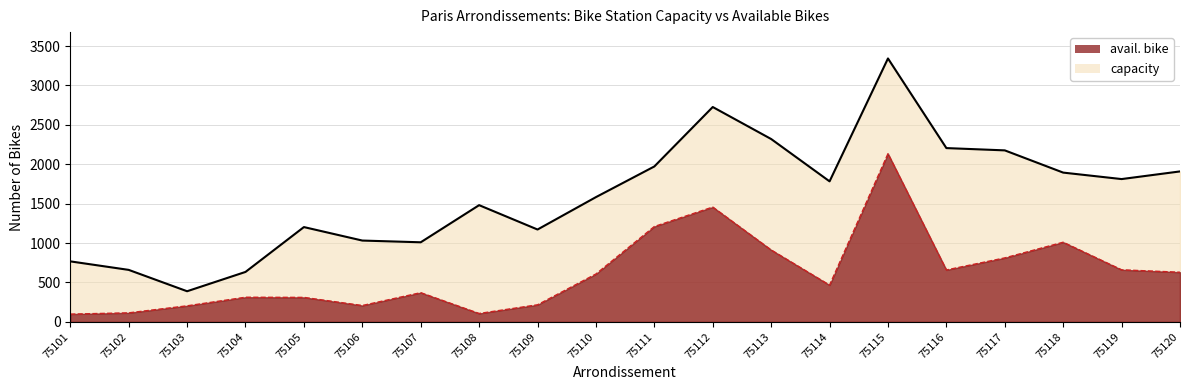

What is the smallest value displayed?

99